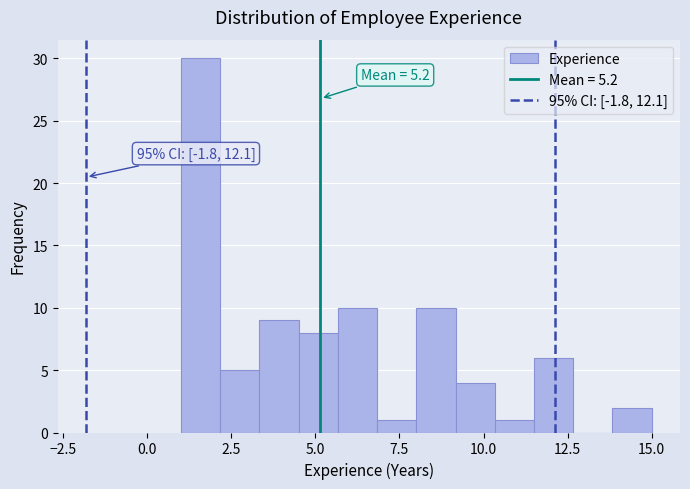

Around what value on the x-axis is the tallest bar? Give the approximate position of its centre, as read against the axis.

1.5